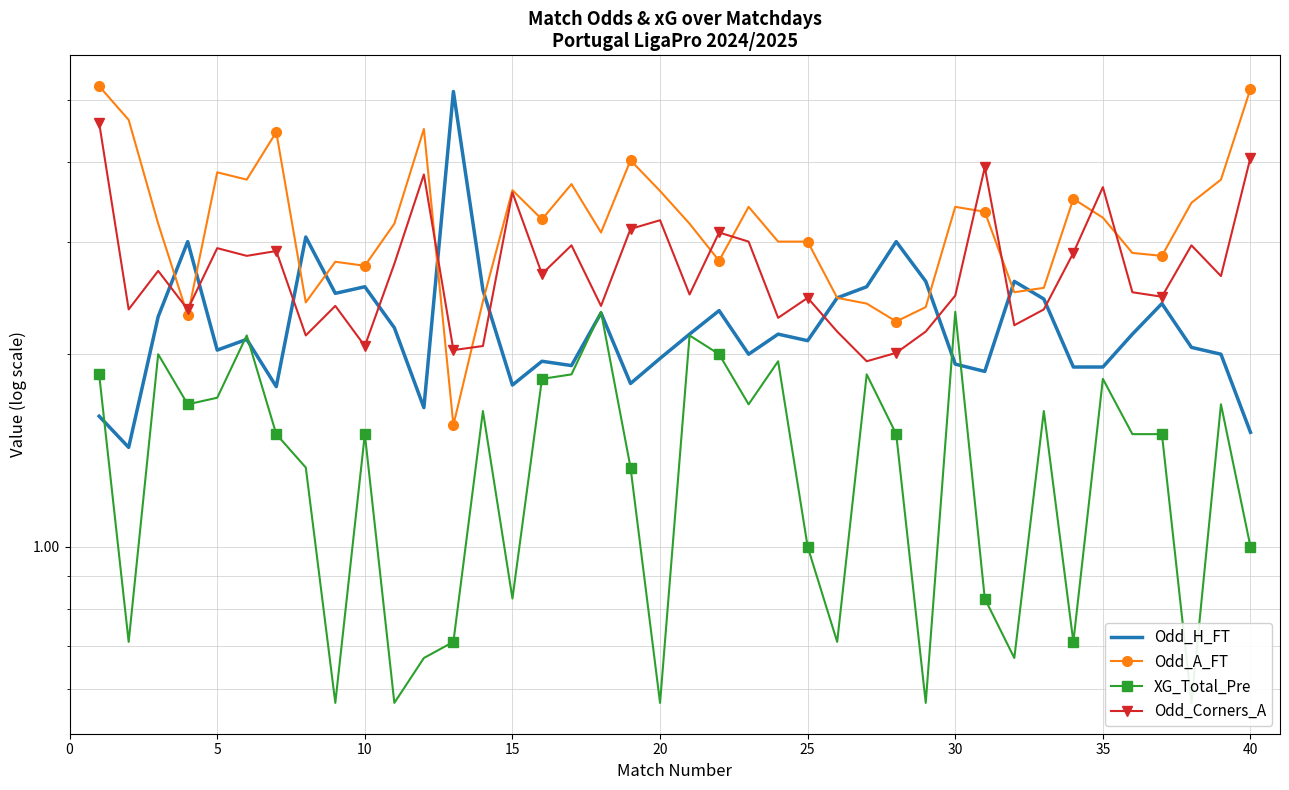

What is the average value of the XG_Total_Pre series?

1.4